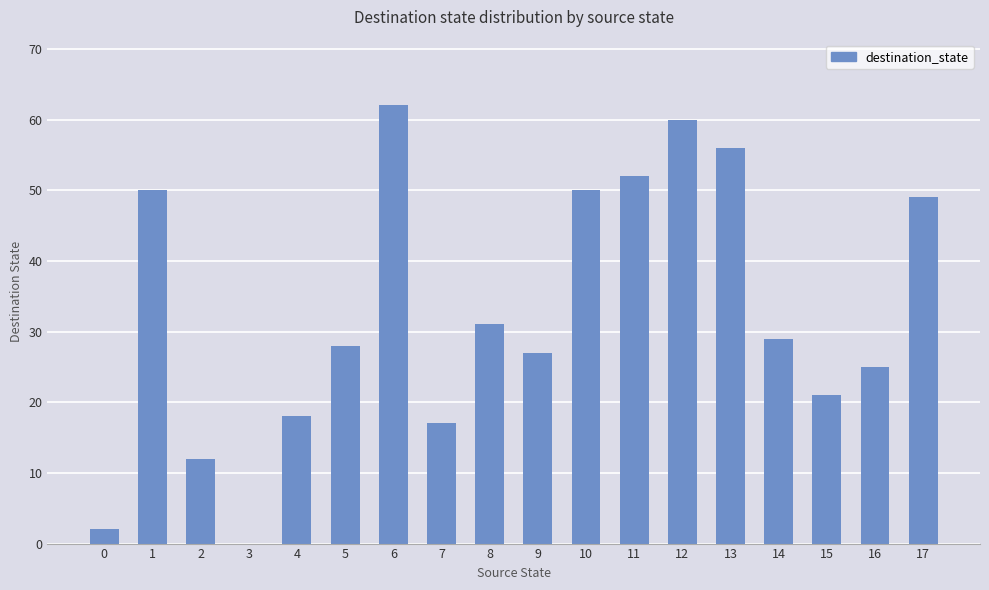

Reading right to left, list all the values displayed in this chart.

49	25	21	29	56	60	52	50	27	31	17	62	28	18	0	12	50	2